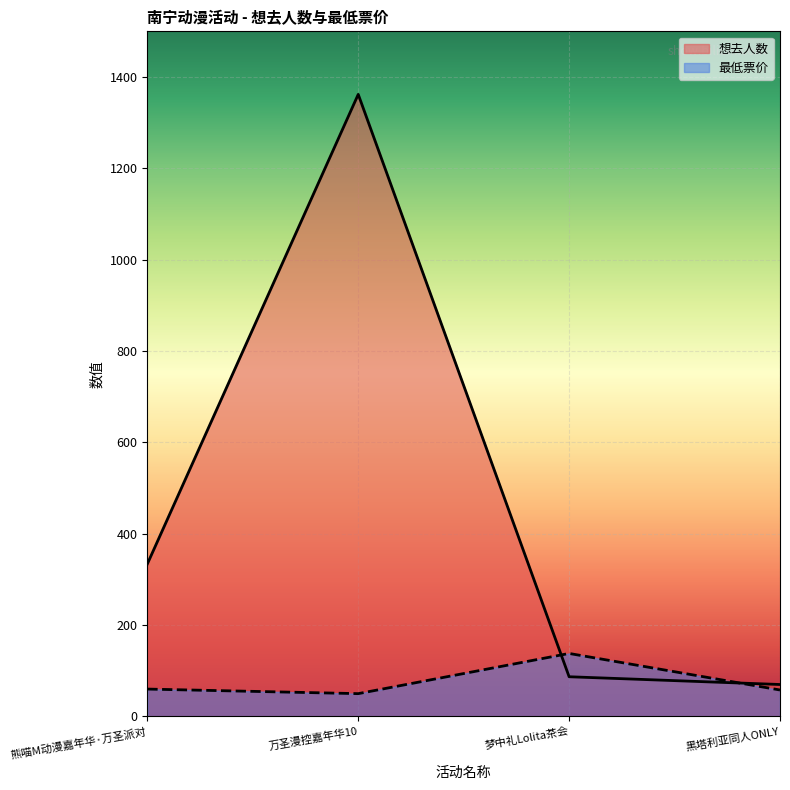

How many intersections are there between 最低票价 and 想去人数?

2